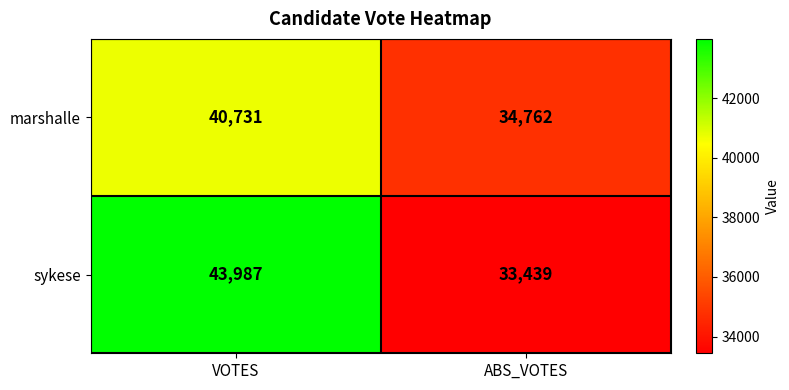

Reading left to right, transcribe all the data shown in this chart.

marshalle: 40731	34762
sykese: 43987	33439